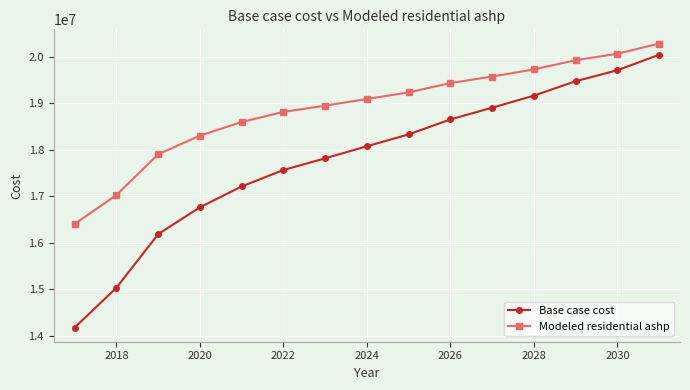

What is the value of the Modeled residential ashp point at the 11th from the left?

19578719.1